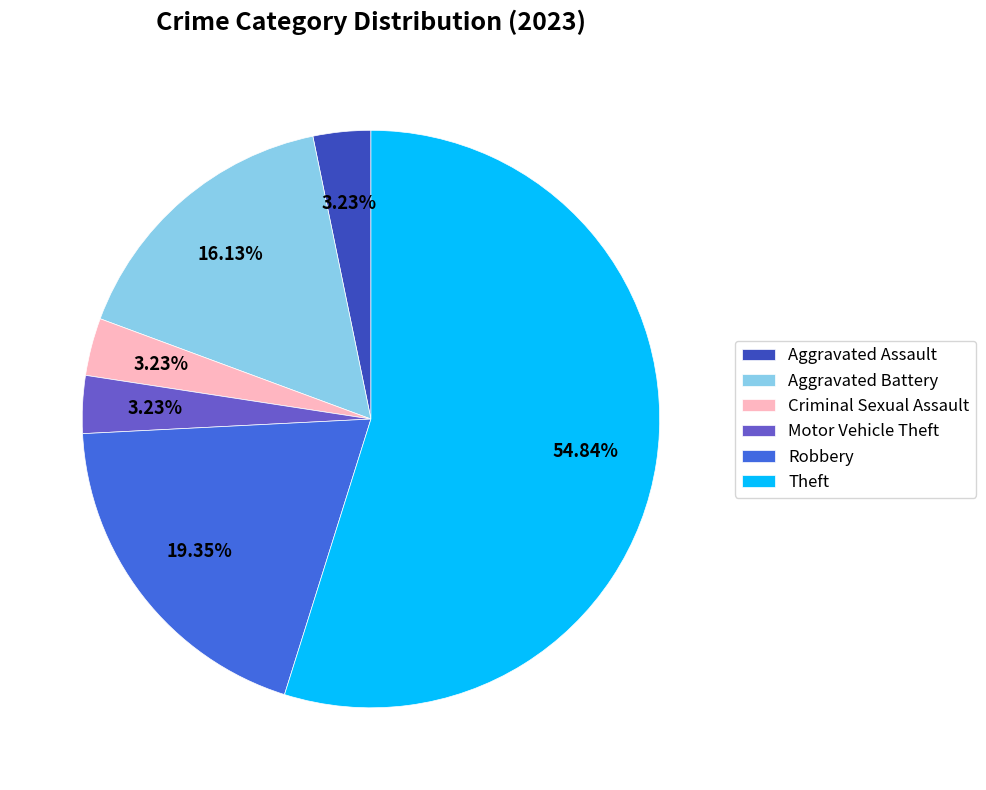

Is Theft the majority of the pie?

Yes